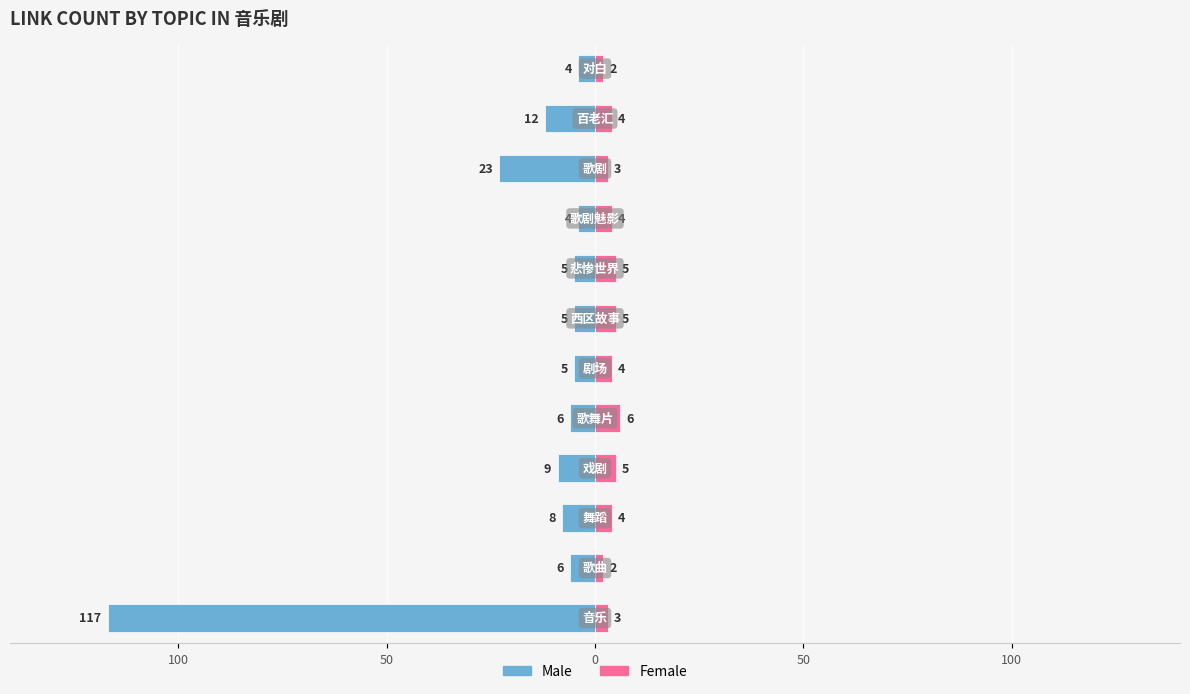

Which has a higher value, 50 or 10?

50